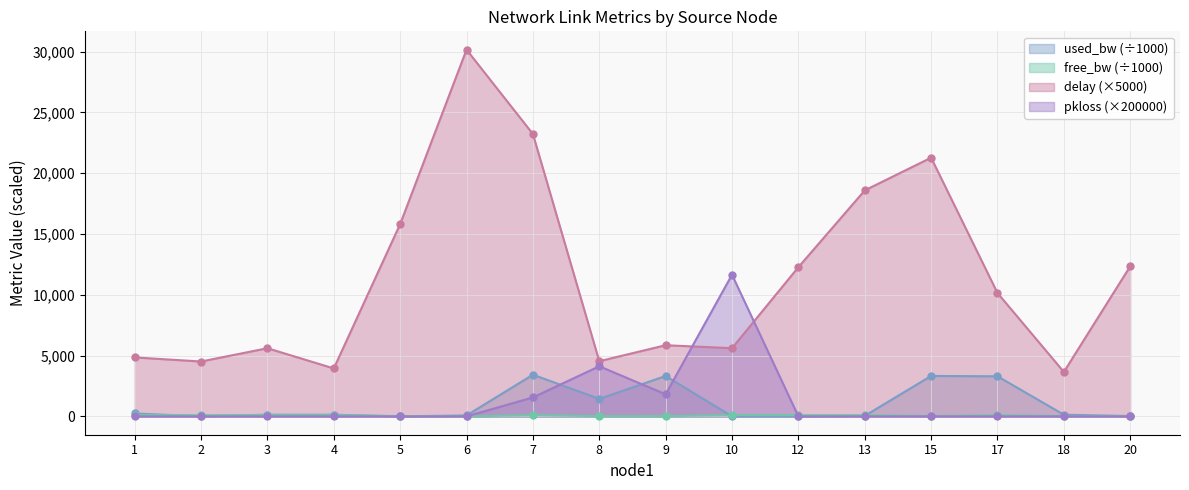

Which has a higher value, 5 or 2?

2